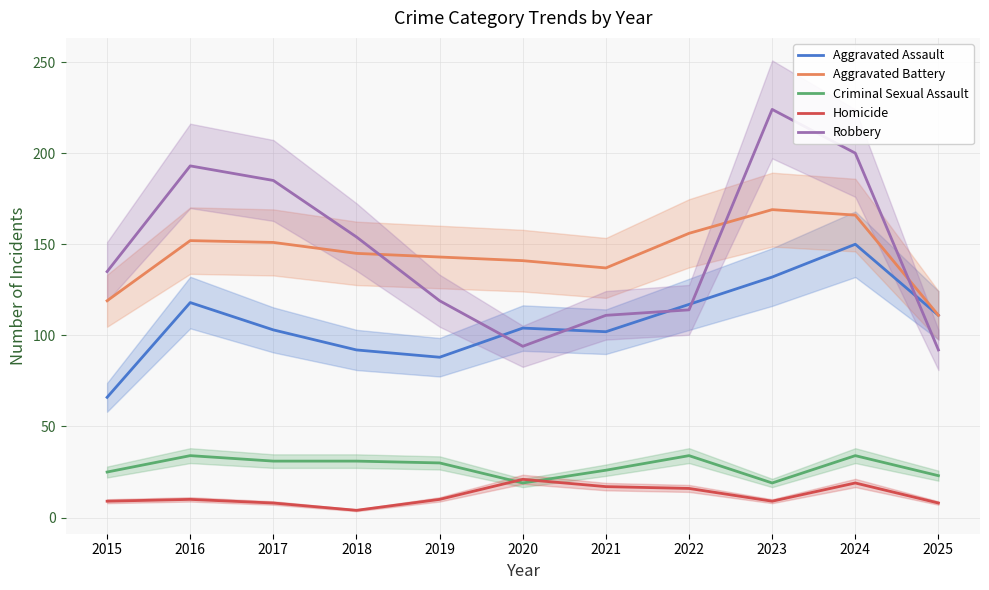

Rank the series at 2017 from highest to lowest value.

Robbery, Aggravated Battery, Aggravated Assault, Criminal Sexual Assault, Homicide